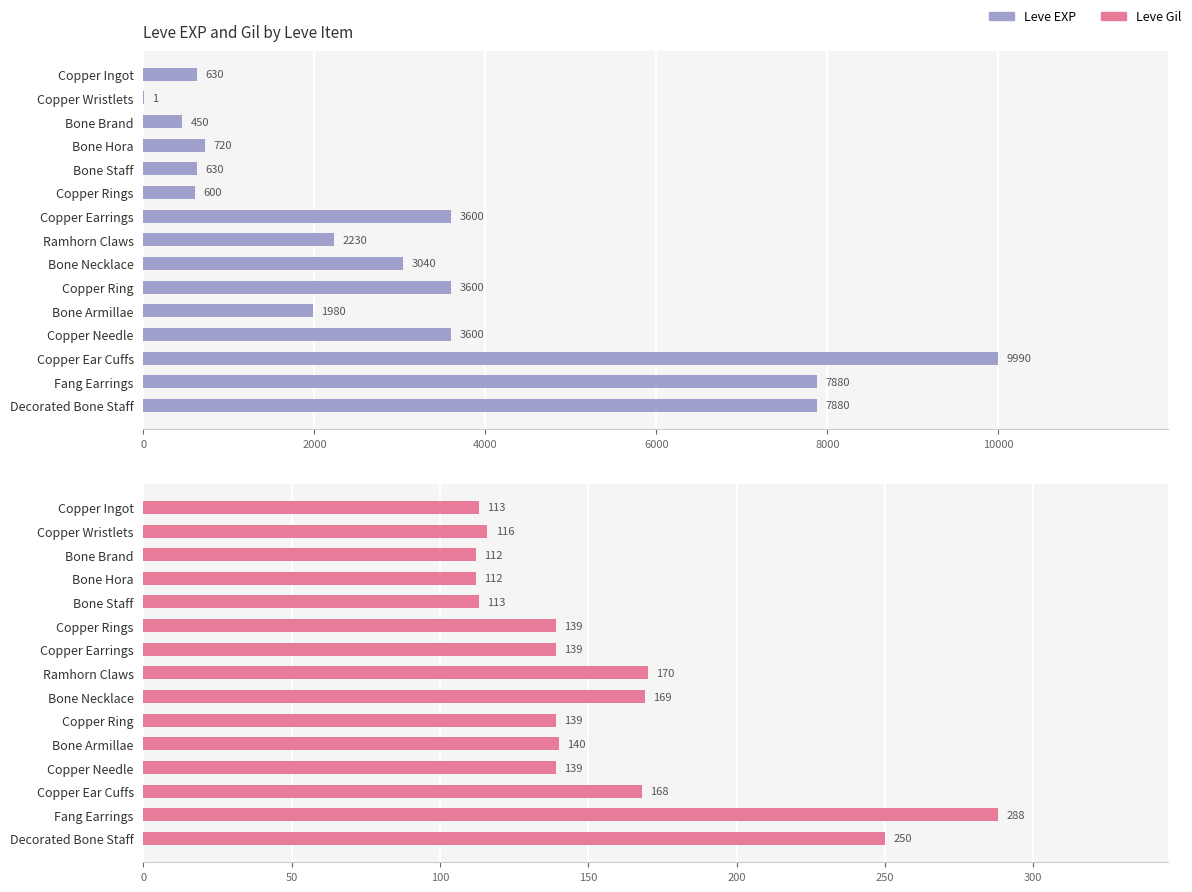

What is the maximum value for Leve Gil?

288